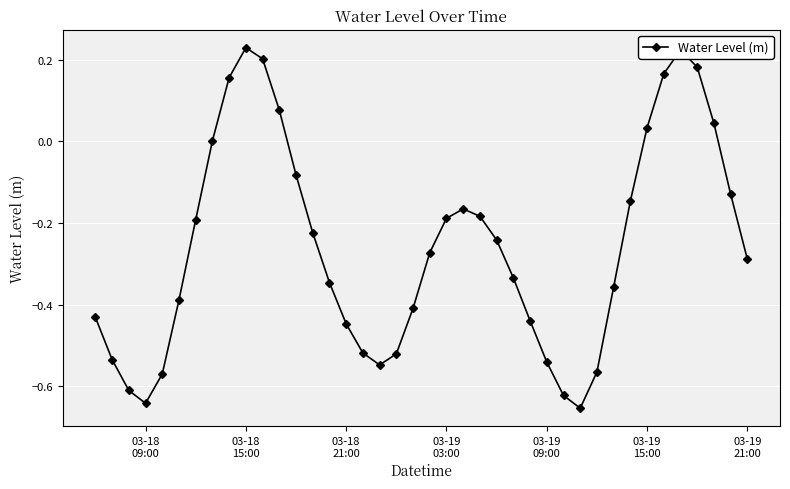

What is the difference between the maximum and minimum values?

0.9